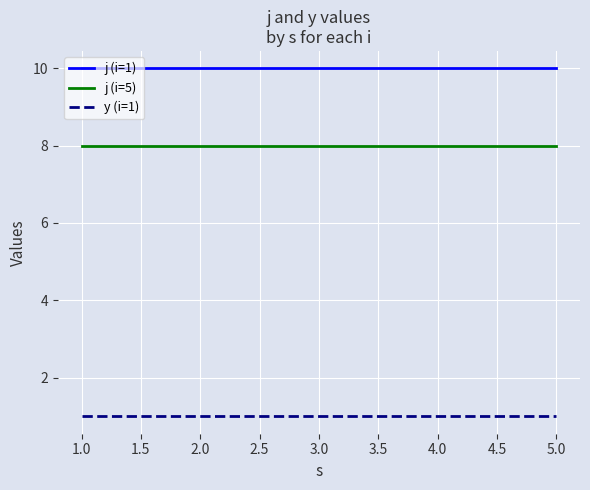

What is the difference between the highest and lowest values at 2.0?

9